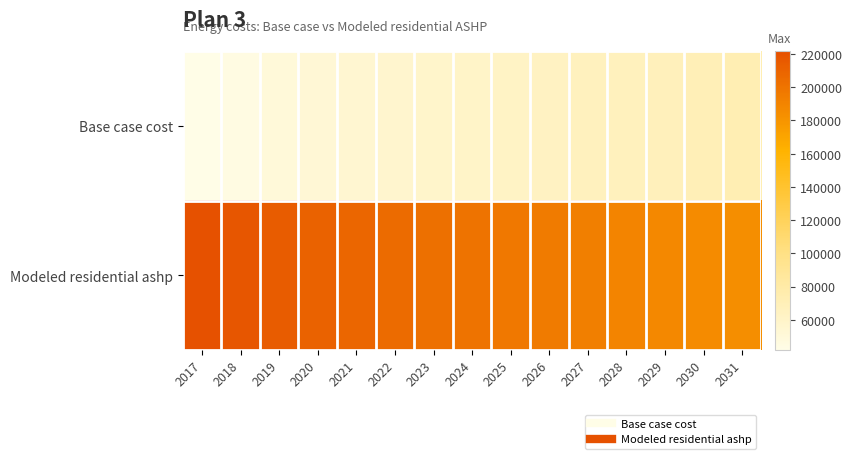

Reading left to right, extract all data points from this chart.

Base case cost: 2017=41813.0	2018=45238.5	2019=49833.7	2020=52502.0	2021=54775.7	2022=56815.4	2023=58604.4	2024=60321.4	2025=62060.7	2026=64025.1	2027=65915.7	2028=66535.7	2029=68463.4	2030=70202.9	2031=72287.6
Modeled residential ashp: 2017=221731.8	2018=217993.2	2019=214306.4	2020=211121.5	2021=208143.5	2022=205327.8	2023=202655.6	2024=200100.8	2025=197654.0	2026=195313.5	2027=193082.5	2028=189762.2	2029=187726.3	2030=185781.3	2031=183951.7